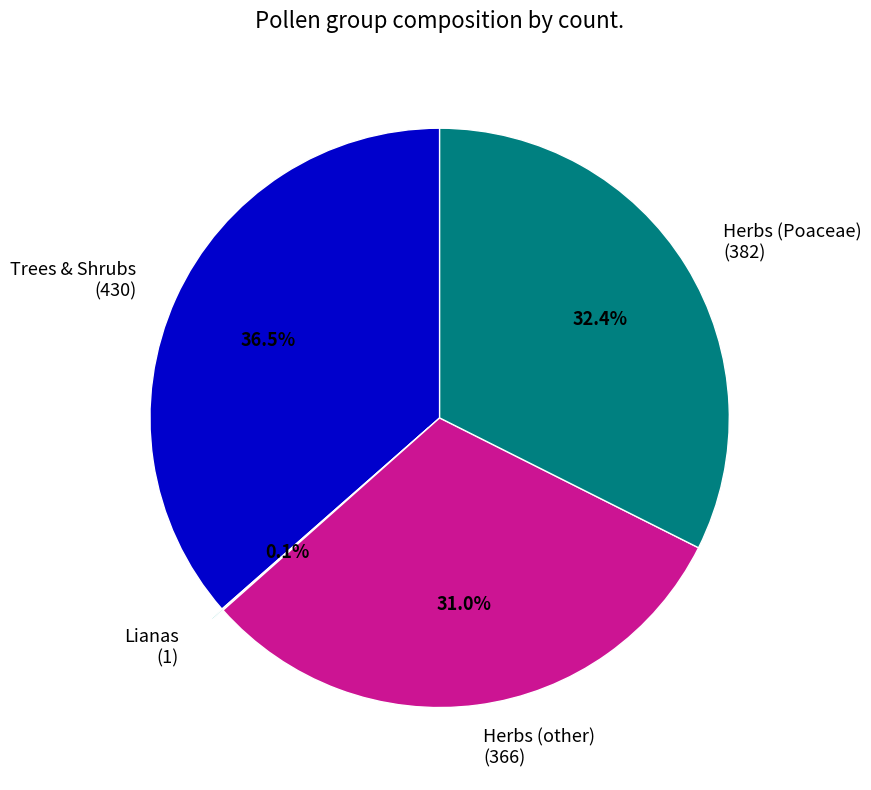

Is there any slice that represents more than half of the pie?

No